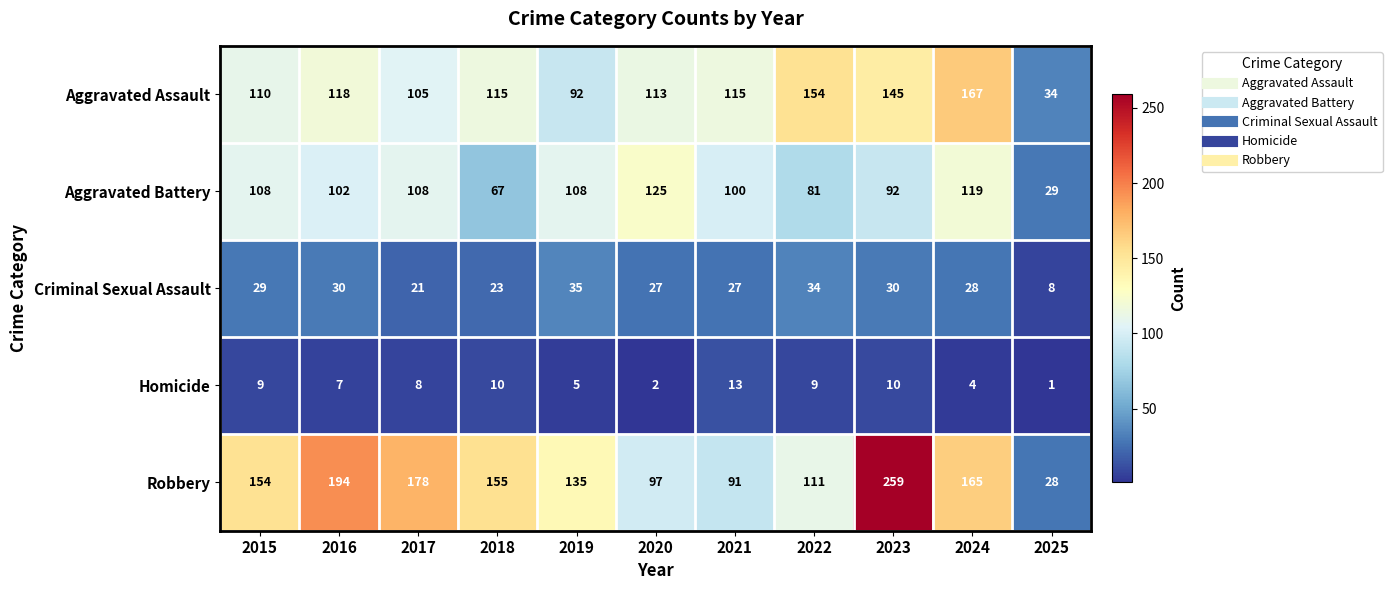

What is the average value of the Aggravated Assault series?

115